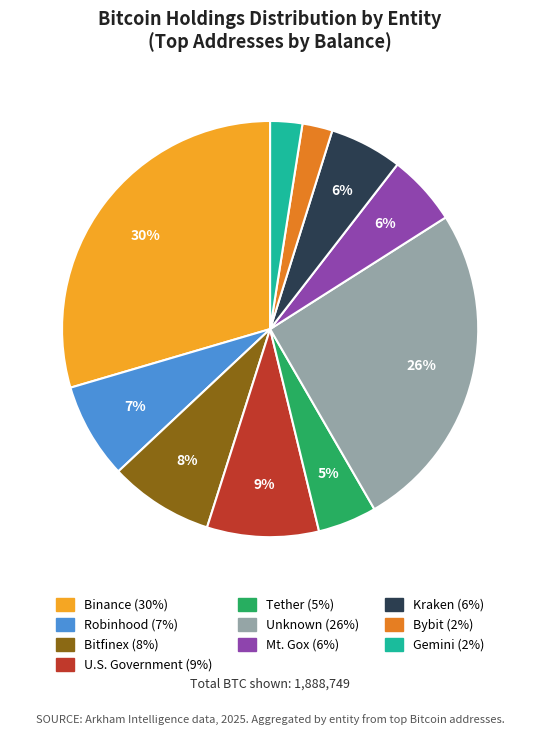

To the nearest percent, what is the average slice percentage?

10%